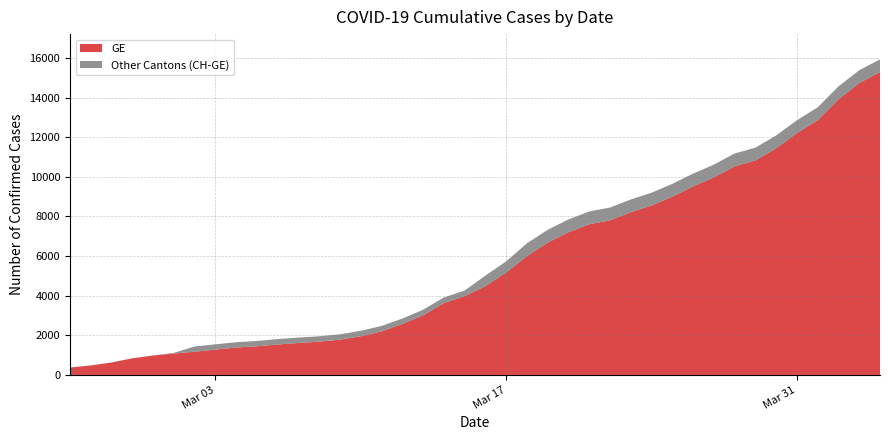

Reading right to left, list all the values displayed in this chart.

GE: 15284	14733	13919	12863	12210	11444	10825	10533	9971	9520	9000	8554	8213	7807	7607	7205	6681	6002	5174	4485	3978	3627	3010	2574	2201	1955	1780	1681	1614	1538	1447	1384	1278	1171	1083	981	840	630	479	375
CH: 15926	15375	14561	13505	12852	12086	11467	11175	10613	10162	9642	9196	8855	8449	8249	7847	7323	6644	5731	5012	4259	3908	3291	2845	2472	2226	2051	1952	1885	1809	1715	1652	1544	1436	1113	981	840	630	479	375